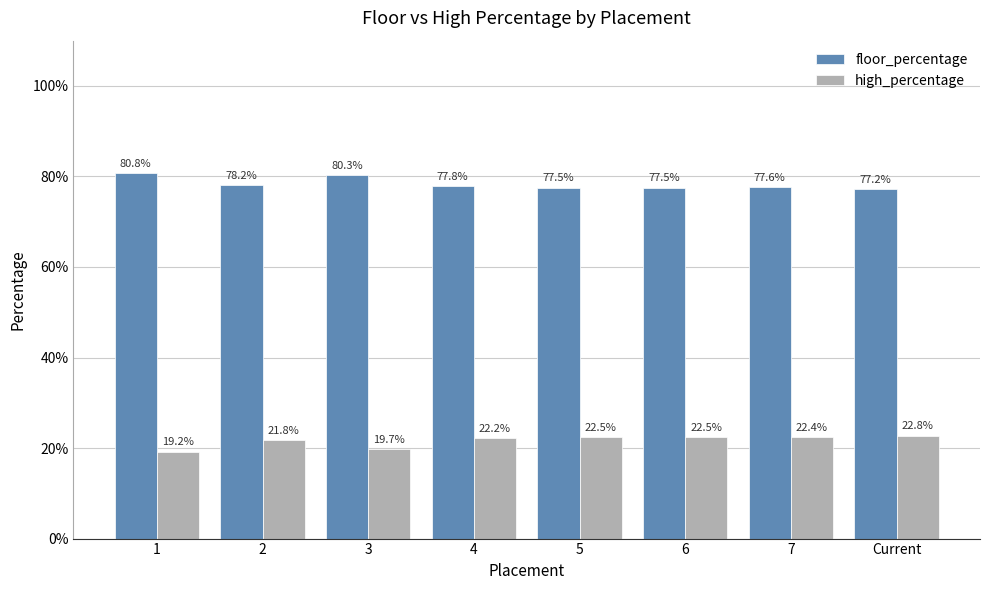

The high_percentage series shows 0.1 at 4. True or false?

False